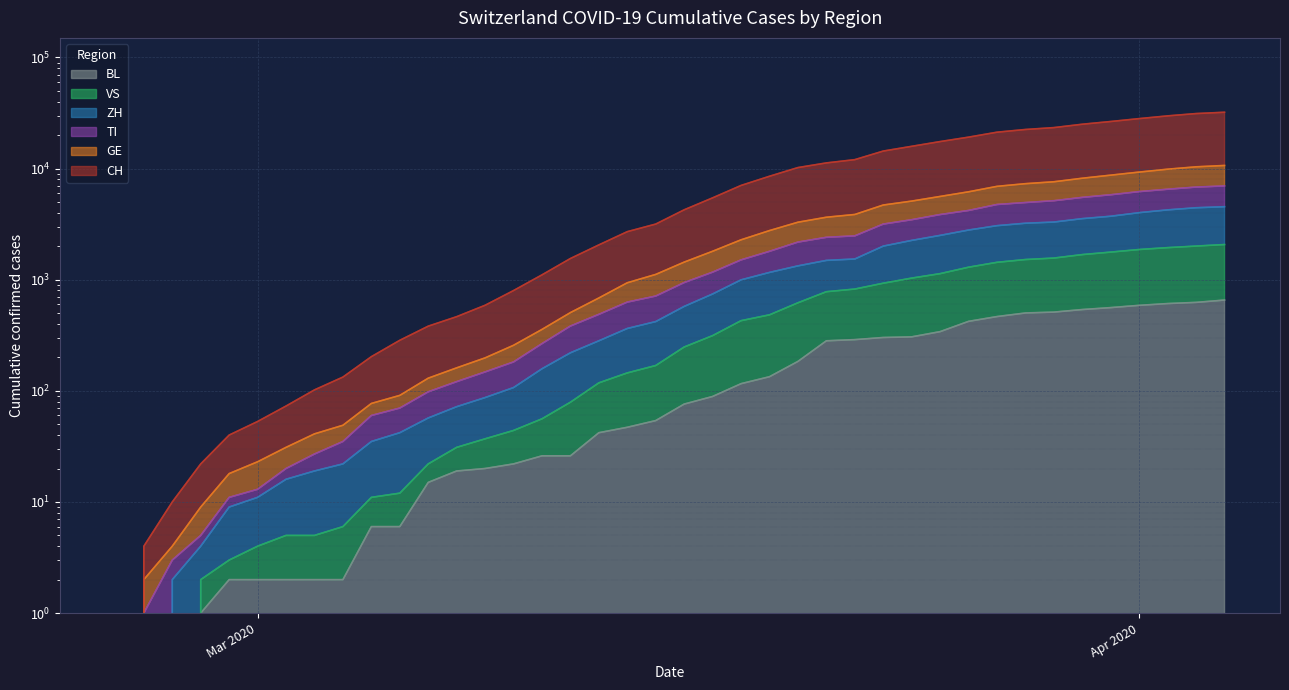

At which label is ZH closest to 2269?

2020-03-24